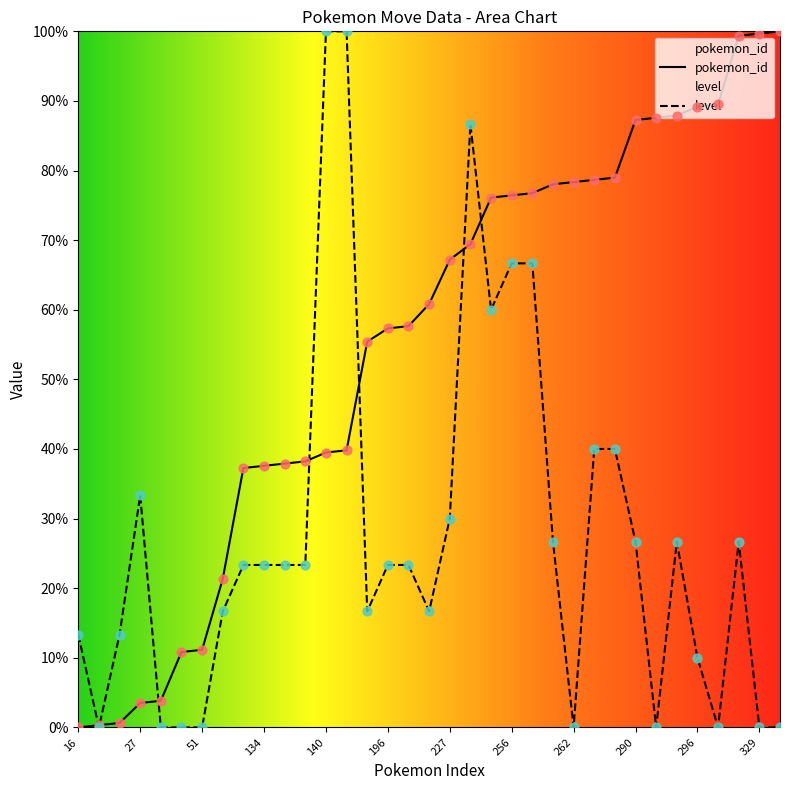

At which category is the sum across all series the highest?

234